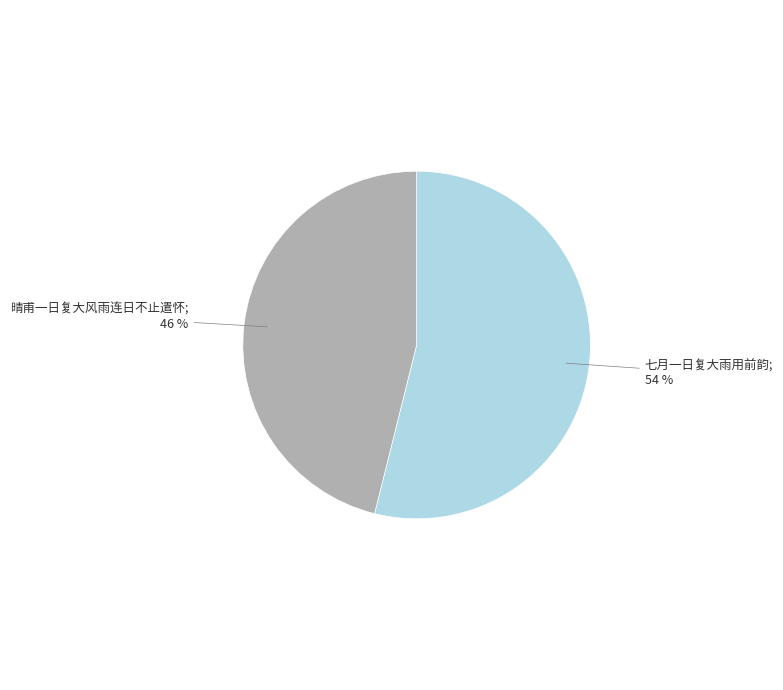

How many slices are in this pie chart?

2